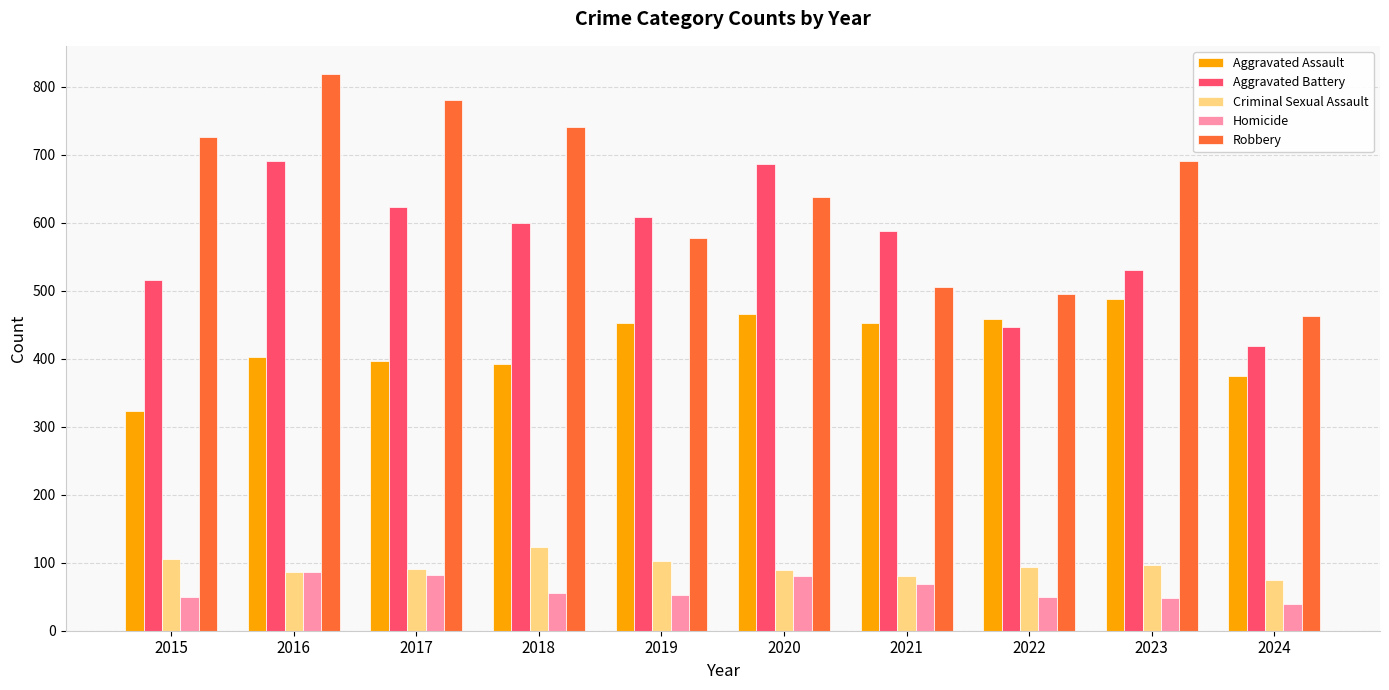

Count the number of categories in the chart.

10